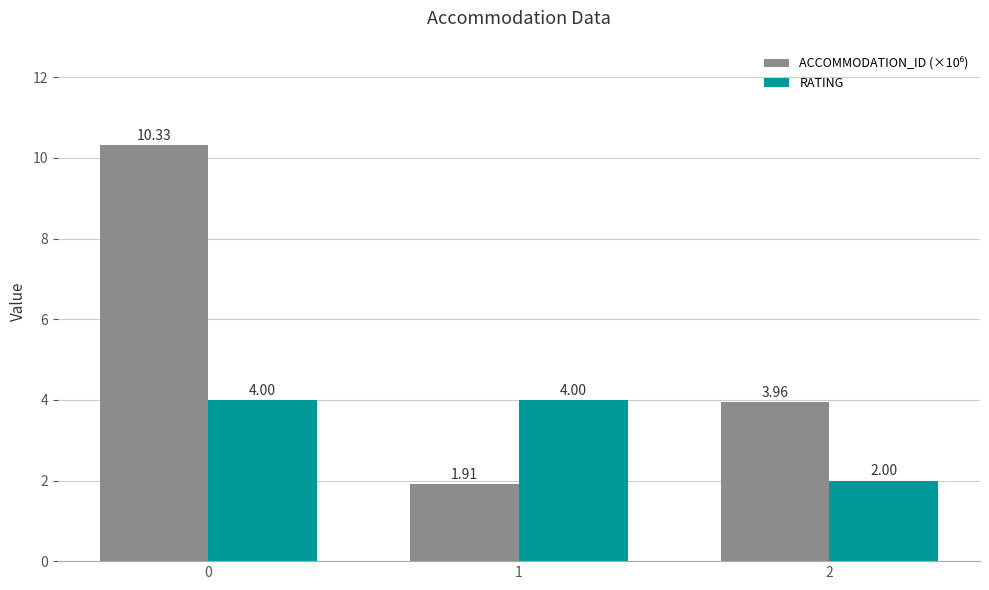

Are the bars grouped side by side (vs. stacked)?

Yes